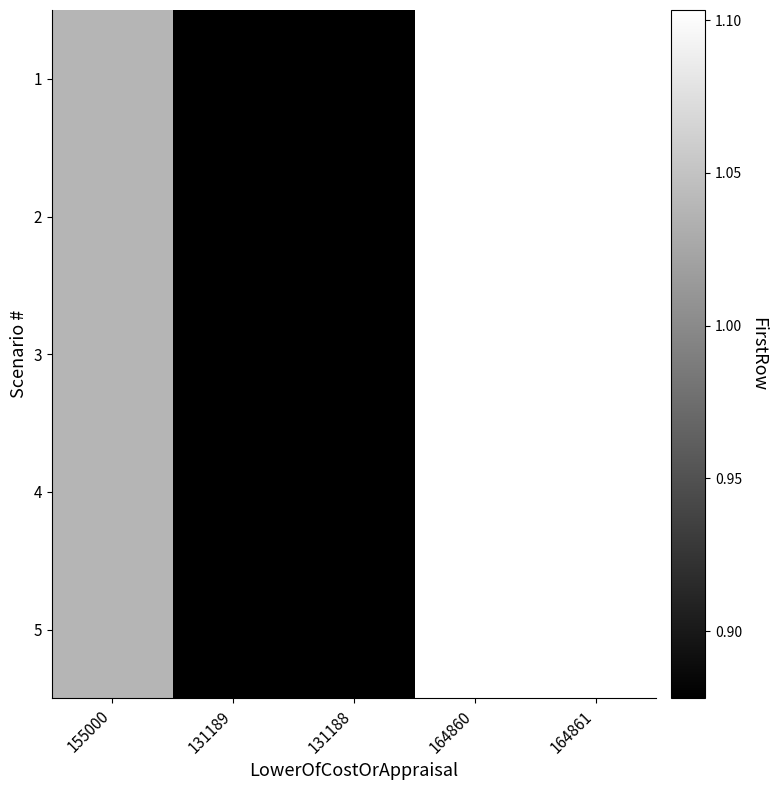

Rank the series by their maximum value, from highest to lowest.

1, 2, 3, 4, 5